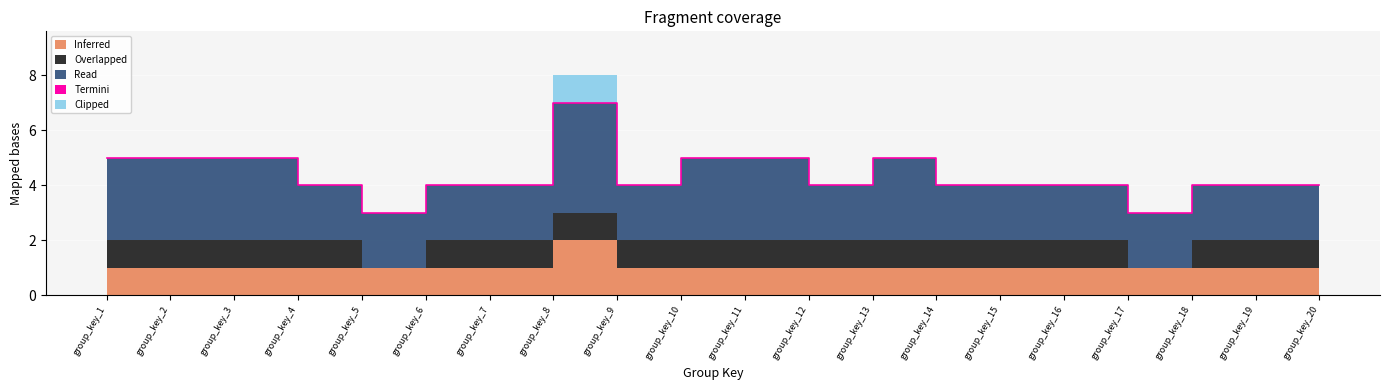

What is the sum of the Read values at group_key_7 and group_key_11?

5